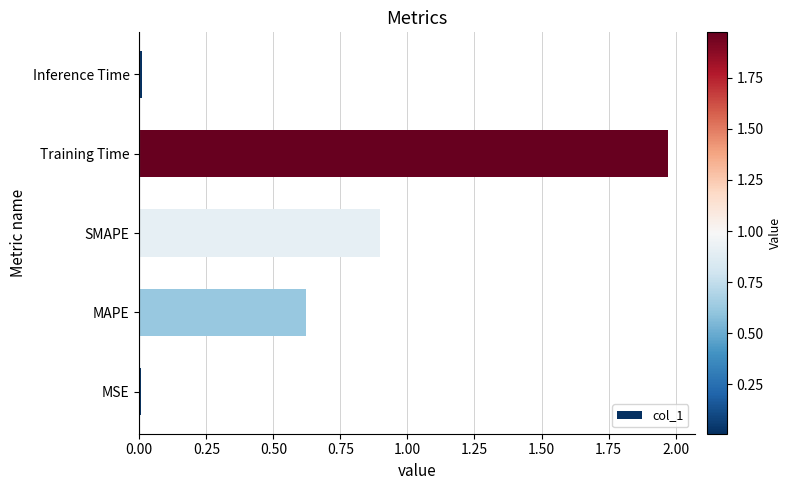

True or false: the data shows 0.0 at Inference Time.

True